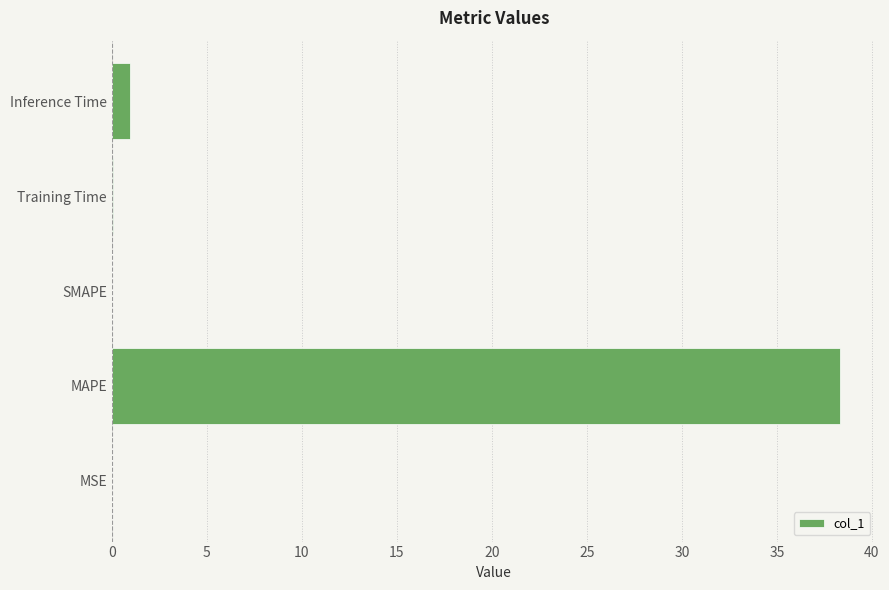

Which has a higher value, Training Time or Inference Time?

Inference Time